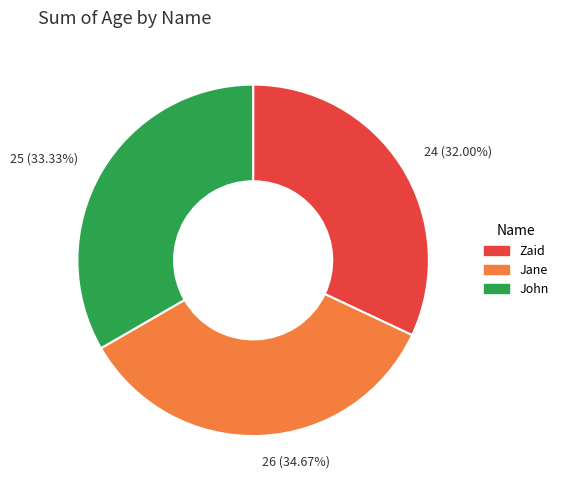

How many slices are in this pie chart?

3